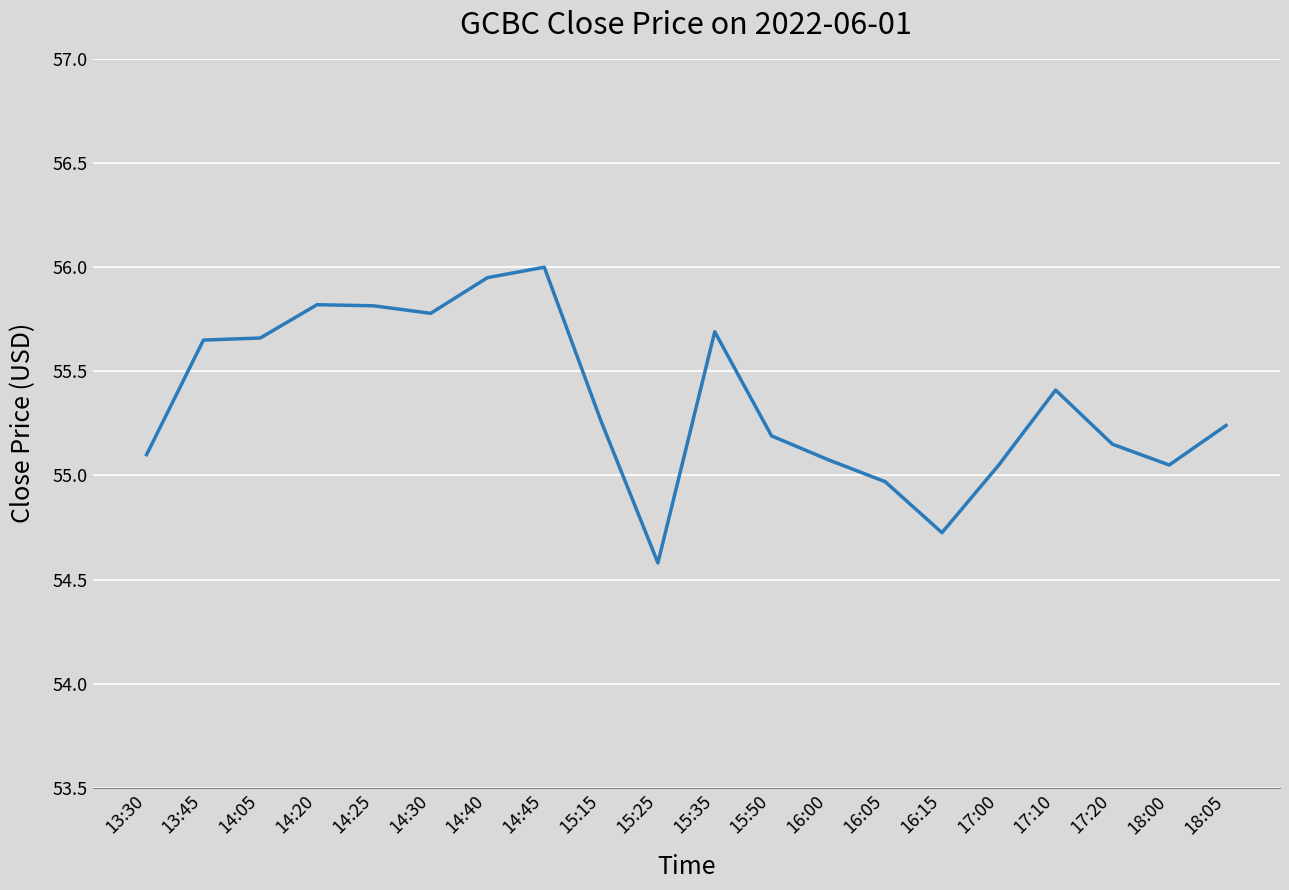

What is the sum of the values at 16:05 and 15:35?

110.7